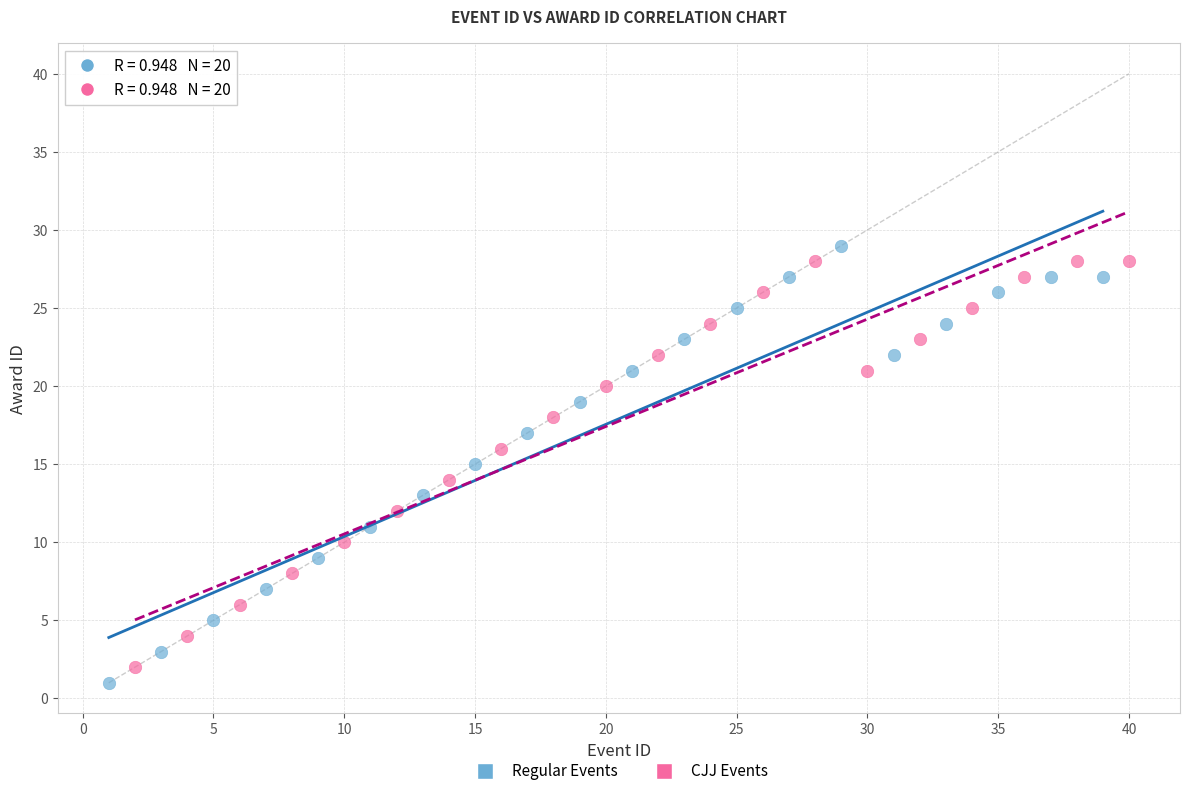

Which series has the widest spread of Y values?

Regular Events